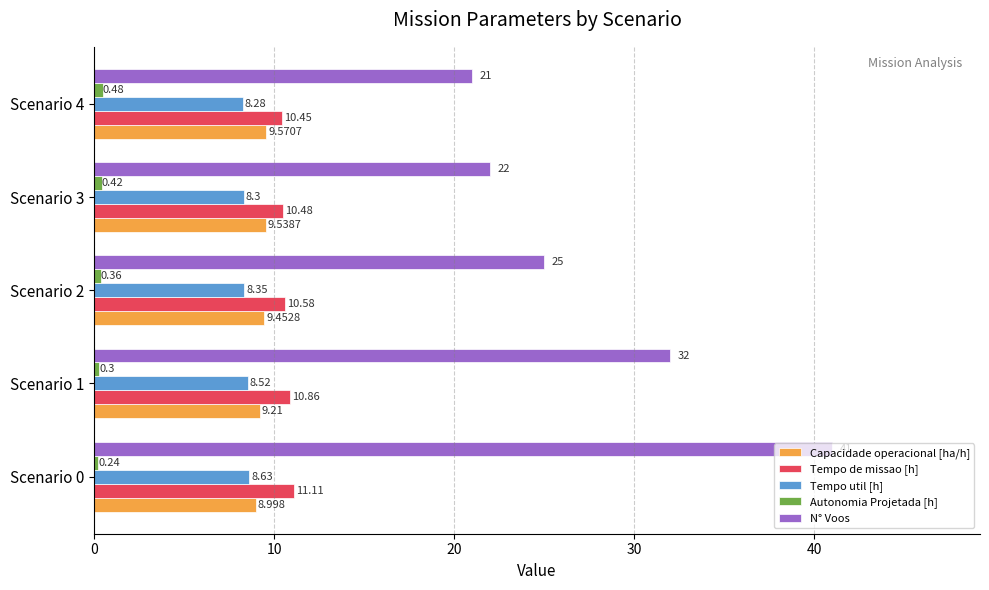

Between Scenario 1 and Scenario 4, which series saw the biggest shift?

N° Voos